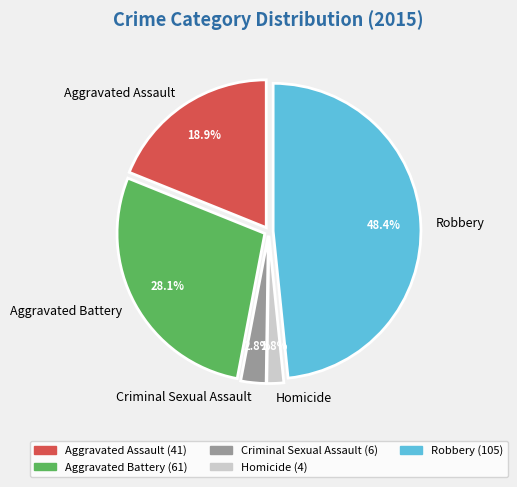

Is it true that Aggravated Assault is 19% of the pie?

True